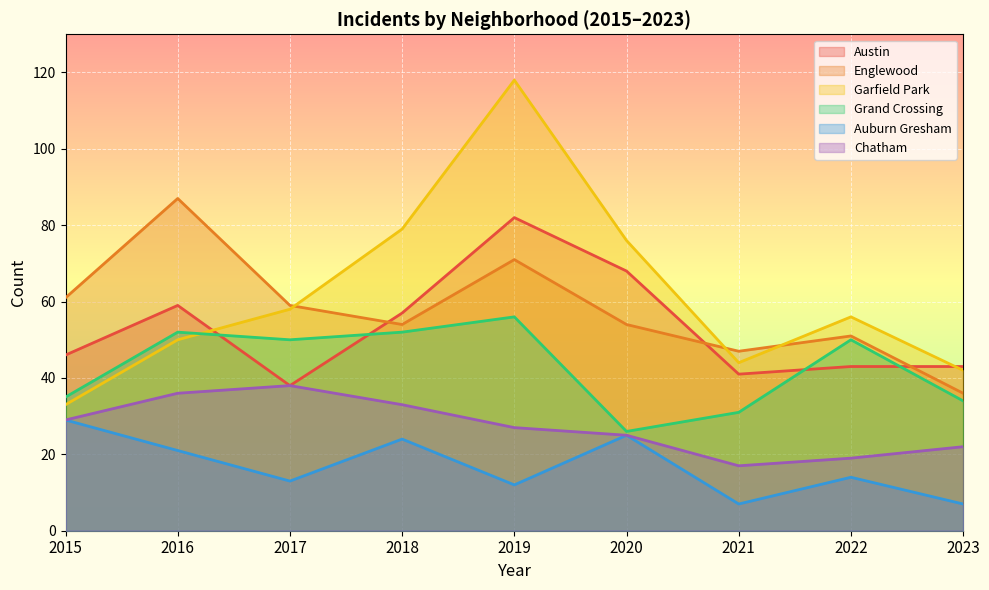

What is the smallest value displayed?

7